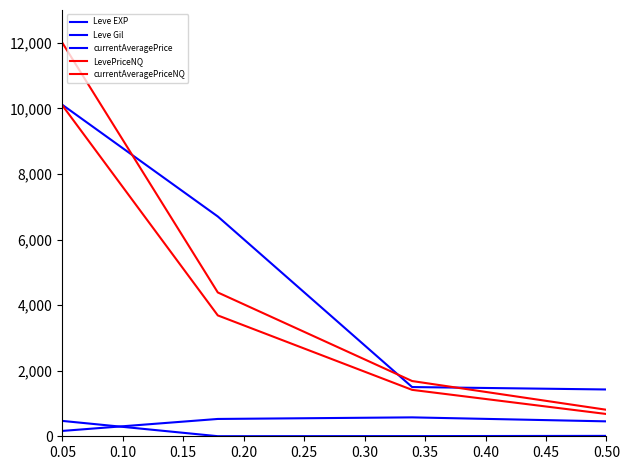

Which series has the largest range (max minus min)?

LevePriceNQ